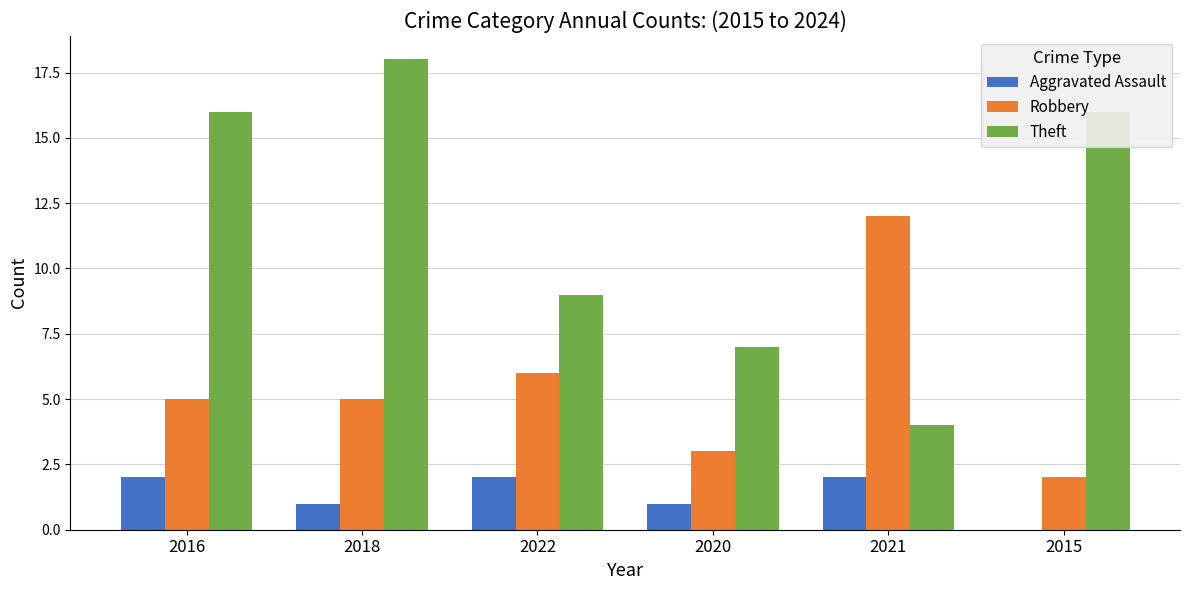

Count the Aggravated Assault values in the range 1 to 2.

5